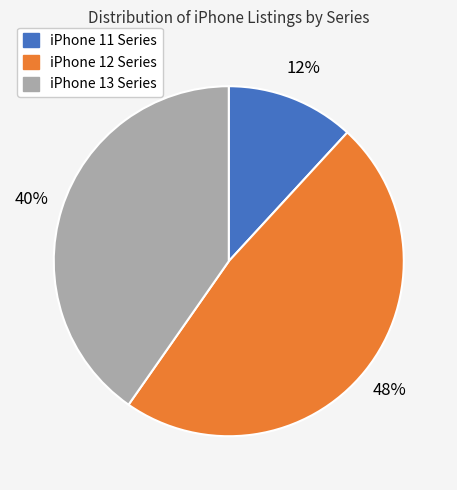

To the nearest percent, what is the average slice percentage?

33%